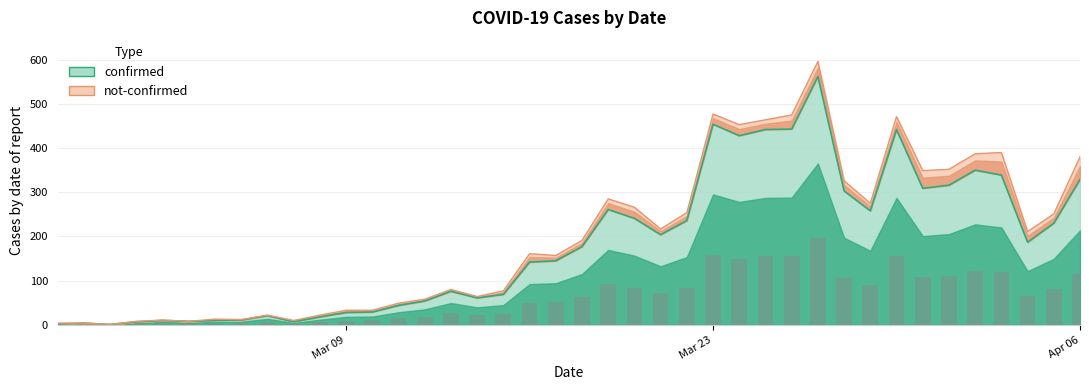

What is the sum of the values at 2020-03-19 and 2020-04-06?

590